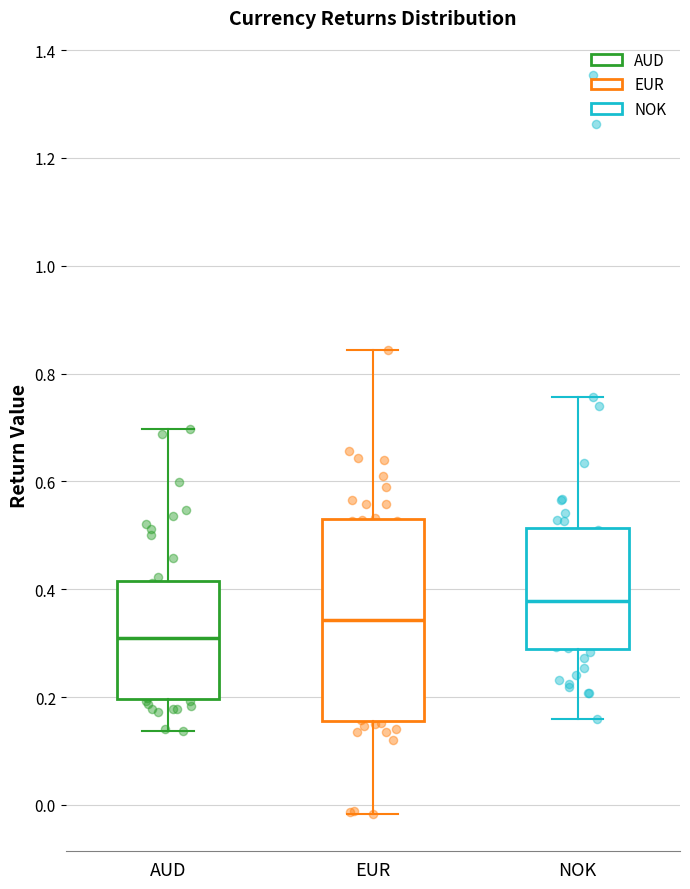

Reading left to right, read every box against the y-axis: the position of its median line, the range the box covers, and the ends of its whiskers. The values are not printed on the chart, so give them approximately, as read against the axis.

AUD: median 0.32, box 0.20 to 0.42, whiskers 0.14 to 0.70
EUR: median 0.34, box 0.16 to 0.52, whiskers -0.02 to 0.84
NOK: median 0.38, box 0.28 to 0.52, whiskers 0.16 to 0.76